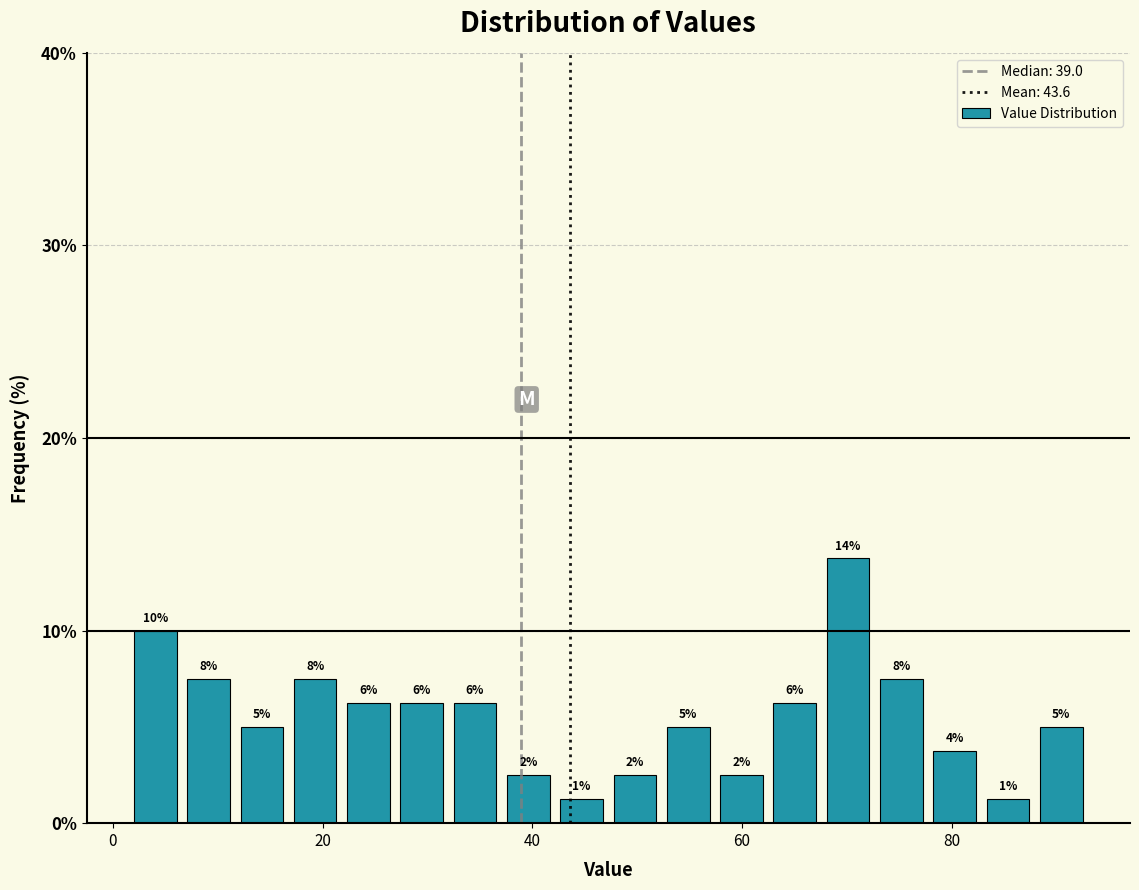

Read against the x-axis, roughly where is the centre of the tallest bar?

70